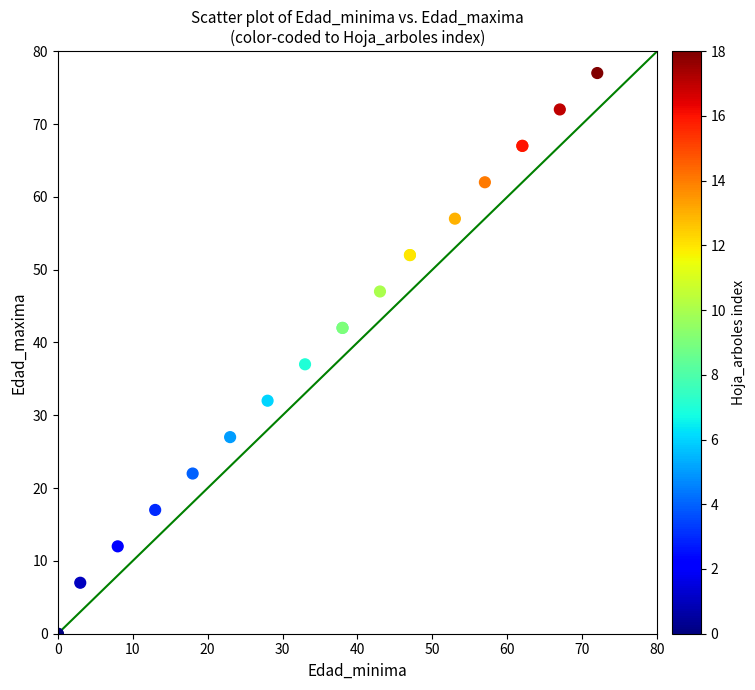

What Y value in the scatter plot is closest to 38?

37